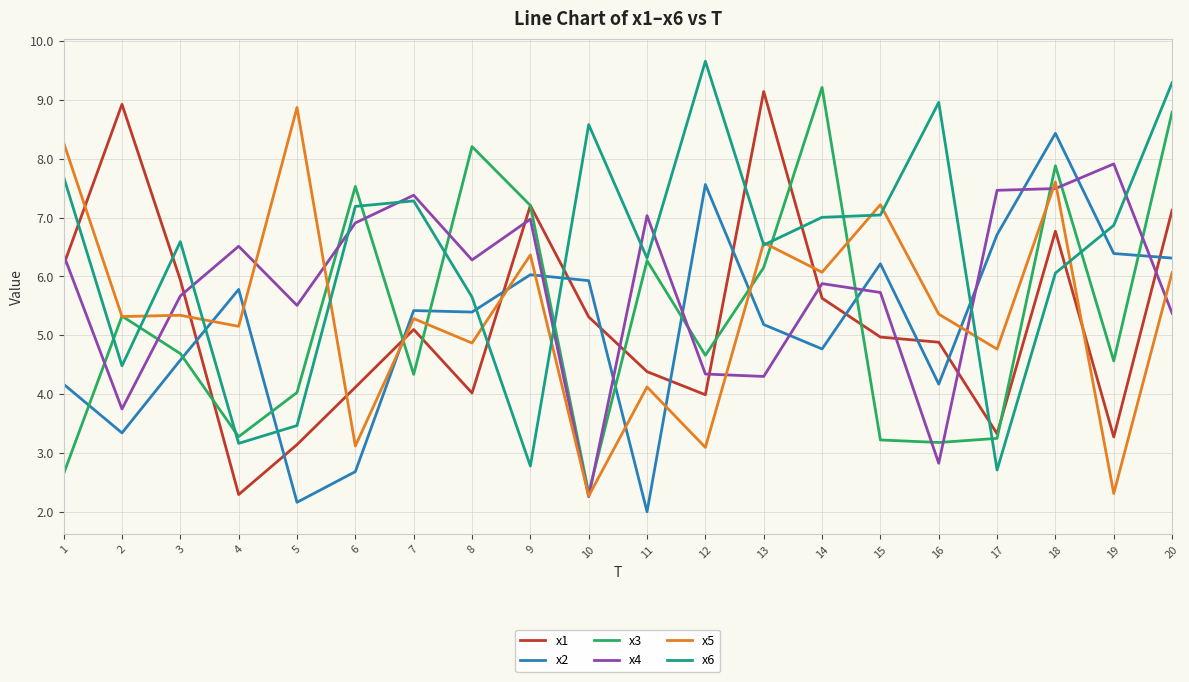

Is it true that x2 equals 1.8 at 16?

False